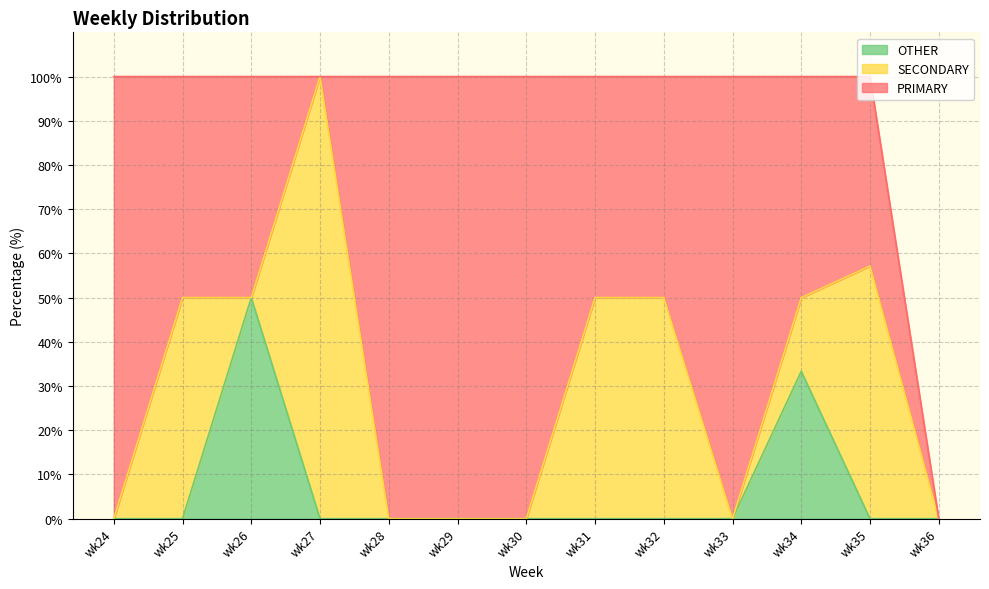

What is the value of the PRIMARY point at the 2nd from the left?

50.0